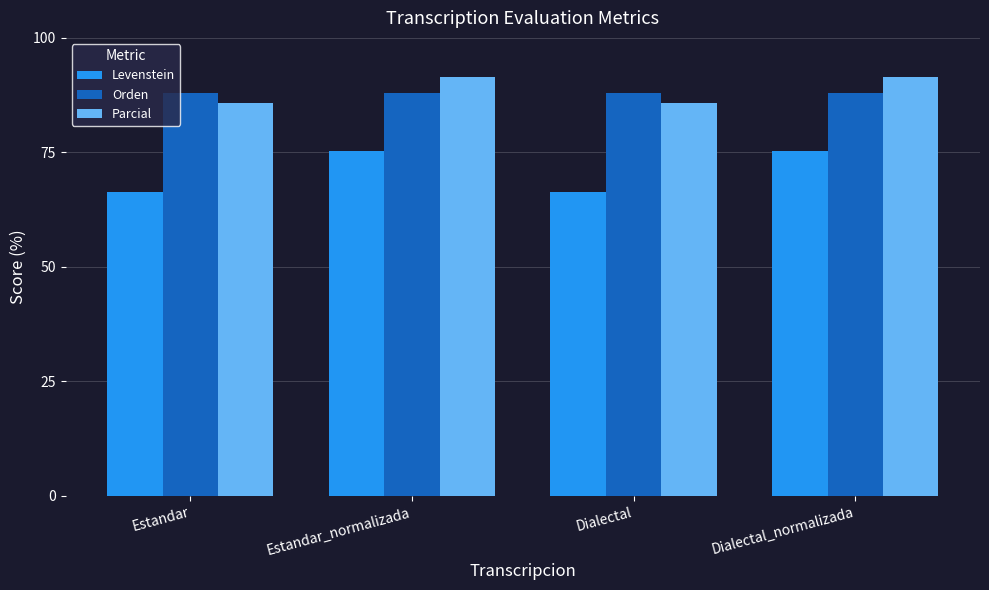

What is the maximum value for Orden?

88.1